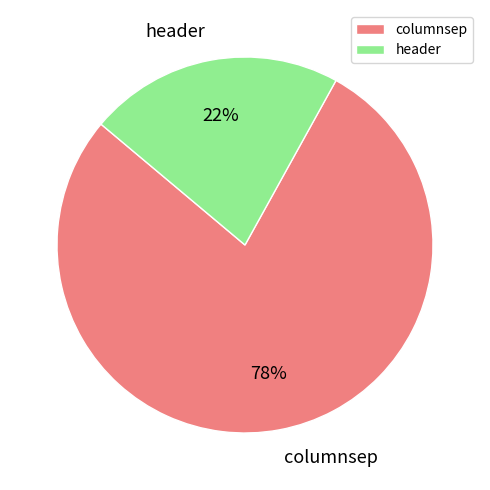

To the nearest percent, what portion does header represent?

22%